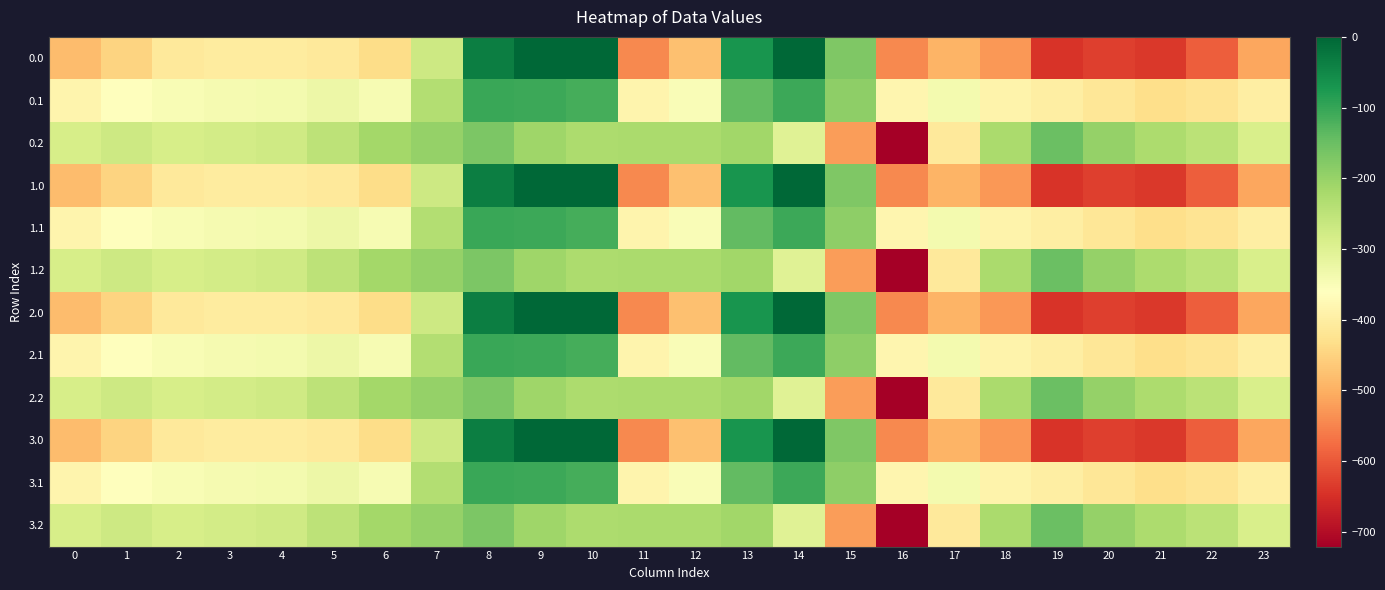

Reading left to right, extract all data points from this chart.

0.0: 0=-482.0	1=-449.5	2=-410.3	3=-404.4	4=-404.9	5=-410.8	6=-435.0	7=-270.7	8=-35.0	9=0.0	10=0.0	11=-544.3	12=-477.2	13=-70.2	14=-0.3	15=-172.8	16=-545.4	17=-493.8	18=-529.6	19=-644.5	20=-629.9	21=-638.4	22=-592.3	23=-511.3
0.1: 0=-384.6	1=-361.1	2=-347.9	3=-342.7	4=-339.6	5=-329.5	6=-345.2	7=-234.9	8=-102.3	9=-104.8	10=-114.0	11=-384.7	12=-350.8	13=-141.2	14=-105.5	15=-190.4	16=-380.5	17=-340.1	18=-388.5	19=-399.7	20=-414.5	21=-432.4	22=-419.9	23=-399.4
0.2: 0=-287.1	1=-272.7	2=-285.5	3=-281.0	4=-274.4	5=-248.1	6=-216.4	7=-199.0	8=-169.5	9=-209.6	10=-228.0	11=-225.2	12=-224.3	13=-212.2	14=-301.9	15=-522.2	16=-721.2	17=-409.5	18=-223.1	19=-151.1	20=-199.2	21=-226.4	22=-247.4	23=-287.5
1.0: 0=-482.0	1=-449.5	2=-410.3	3=-404.4	4=-404.9	5=-410.8	6=-435.0	7=-270.7	8=-35.0	9=0.0	10=0.0	11=-544.3	12=-477.2	13=-70.2	14=-0.3	15=-172.8	16=-545.4	17=-493.8	18=-529.6	19=-644.5	20=-629.9	21=-638.4	22=-592.3	23=-511.3
1.1: 0=-384.6	1=-361.1	2=-347.9	3=-342.7	4=-339.6	5=-329.5	6=-345.2	7=-234.9	8=-102.3	9=-104.8	10=-114.0	11=-384.7	12=-350.8	13=-141.2	14=-105.5	15=-190.4	16=-380.5	17=-340.1	18=-388.5	19=-399.7	20=-414.5	21=-432.4	22=-419.9	23=-399.4
1.2: 0=-287.1	1=-272.7	2=-285.5	3=-281.0	4=-274.4	5=-248.1	6=-216.4	7=-199.0	8=-169.5	9=-209.6	10=-228.0	11=-225.2	12=-224.3	13=-212.2	14=-301.9	15=-522.2	16=-721.2	17=-409.5	18=-223.1	19=-151.1	20=-199.2	21=-226.4	22=-247.4	23=-287.5
2.0: 0=-482.0	1=-449.5	2=-410.3	3=-404.4	4=-404.9	5=-410.8	6=-435.0	7=-270.7	8=-35.0	9=0.0	10=0.0	11=-544.3	12=-477.2	13=-70.2	14=-0.3	15=-172.8	16=-545.4	17=-493.8	18=-529.6	19=-644.5	20=-629.9	21=-638.4	22=-592.3	23=-511.3
2.1: 0=-384.6	1=-361.1	2=-347.9	3=-342.7	4=-339.6	5=-329.5	6=-345.2	7=-234.9	8=-102.3	9=-104.8	10=-114.0	11=-384.7	12=-350.8	13=-141.2	14=-105.5	15=-190.4	16=-380.5	17=-340.1	18=-388.5	19=-399.7	20=-414.5	21=-432.4	22=-419.9	23=-399.4
2.2: 0=-287.1	1=-272.7	2=-285.5	3=-281.0	4=-274.4	5=-248.1	6=-216.4	7=-199.0	8=-169.5	9=-209.6	10=-228.0	11=-225.2	12=-224.3	13=-212.2	14=-301.9	15=-522.2	16=-721.2	17=-409.5	18=-223.1	19=-151.1	20=-199.2	21=-226.4	22=-247.4	23=-287.5
3.0: 0=-482.0	1=-449.5	2=-410.3	3=-404.4	4=-404.9	5=-410.8	6=-435.0	7=-270.7	8=-35.0	9=0.0	10=0.0	11=-544.3	12=-477.2	13=-70.2	14=-0.3	15=-172.8	16=-545.4	17=-493.8	18=-529.6	19=-644.5	20=-629.9	21=-638.4	22=-592.3	23=-511.3
3.1: 0=-384.6	1=-361.1	2=-347.9	3=-342.7	4=-339.6	5=-329.5	6=-345.2	7=-234.9	8=-102.3	9=-104.8	10=-114.0	11=-384.7	12=-350.8	13=-141.2	14=-105.5	15=-190.4	16=-380.5	17=-340.1	18=-388.5	19=-399.7	20=-414.5	21=-432.4	22=-419.9	23=-399.4
3.2: 0=-287.1	1=-272.7	2=-285.5	3=-281.0	4=-274.4	5=-248.1	6=-216.4	7=-199.0	8=-169.5	9=-209.6	10=-228.0	11=-225.2	12=-224.3	13=-212.2	14=-301.9	15=-522.2	16=-721.2	17=-409.5	18=-223.1	19=-151.1	20=-199.2	21=-226.4	22=-247.4	23=-287.5